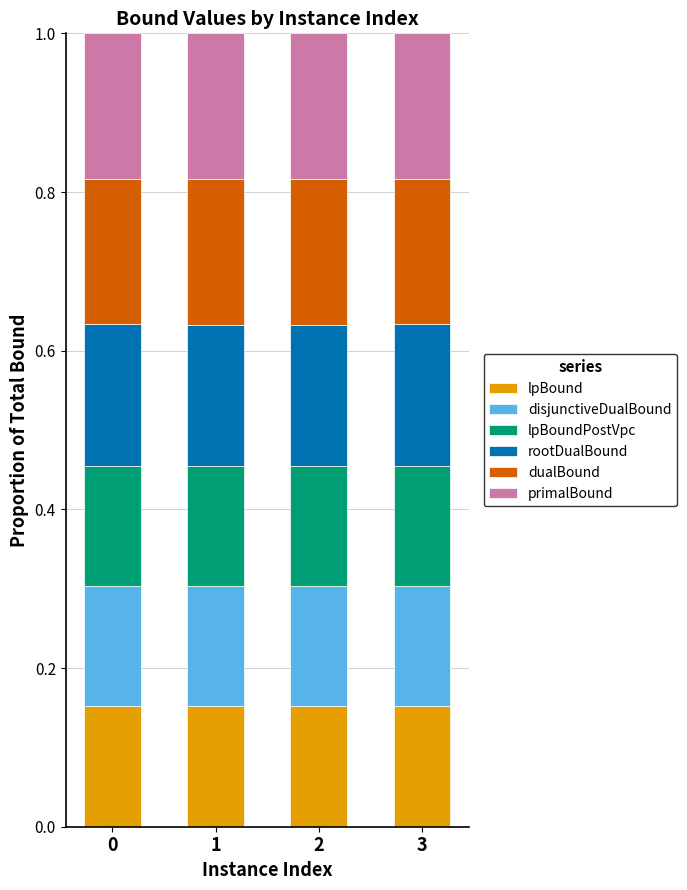

The lpBound series shows 0.3 at 0. True or false?

False